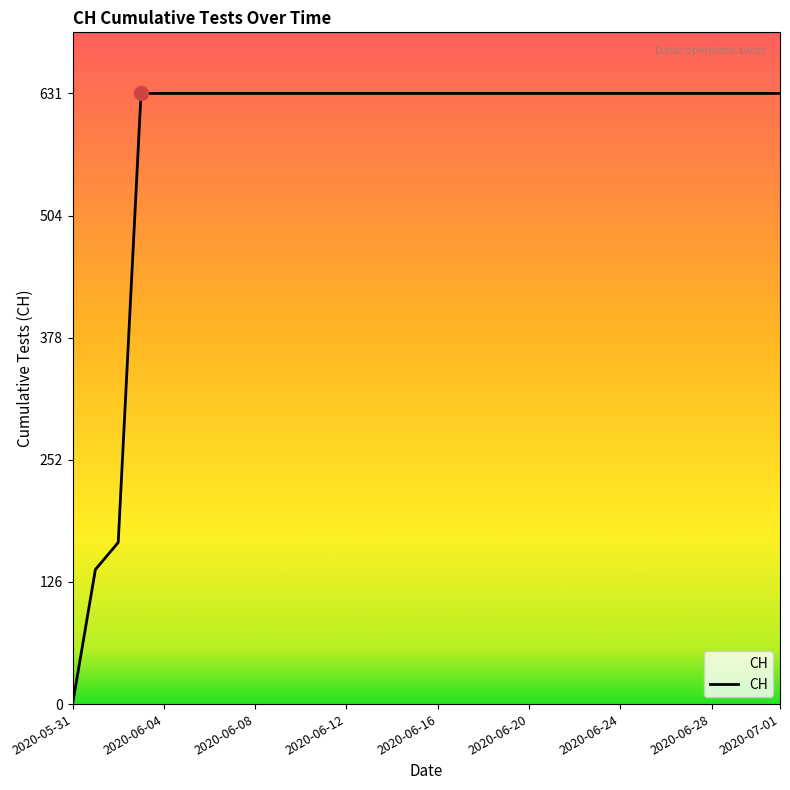

What is the maximum value shown in the chart?

631